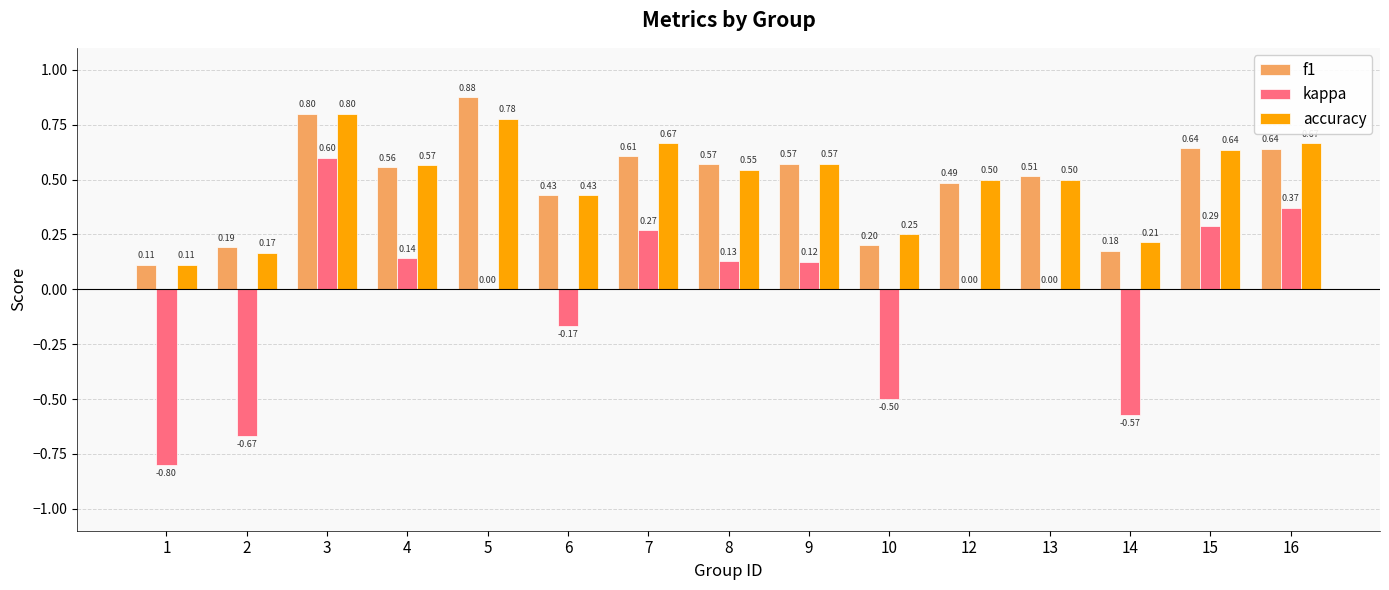

What is the sum of the kappa values at 15 and 14?

-0.3